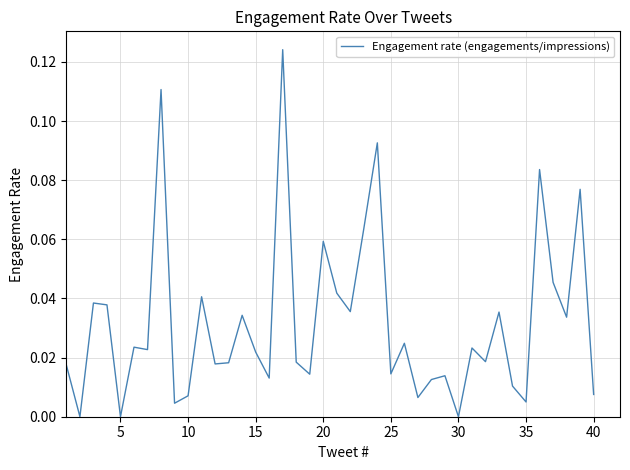

How many lines are shown in the chart?

1